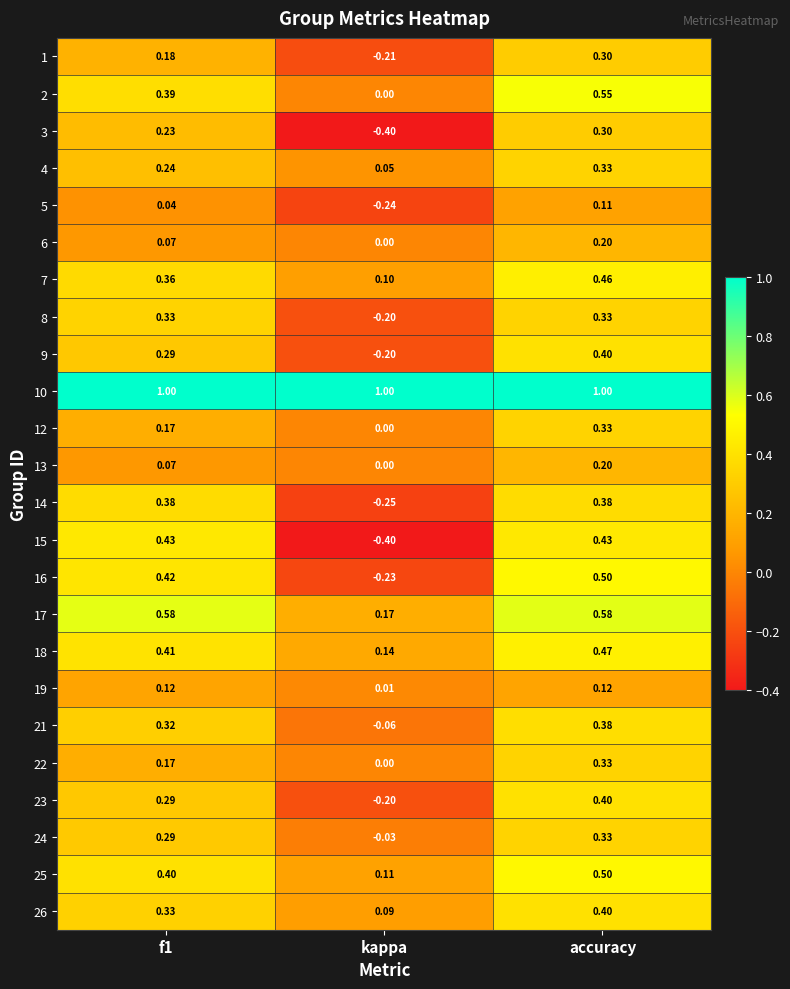

At which category is the sum across all series the highest?

accuracy